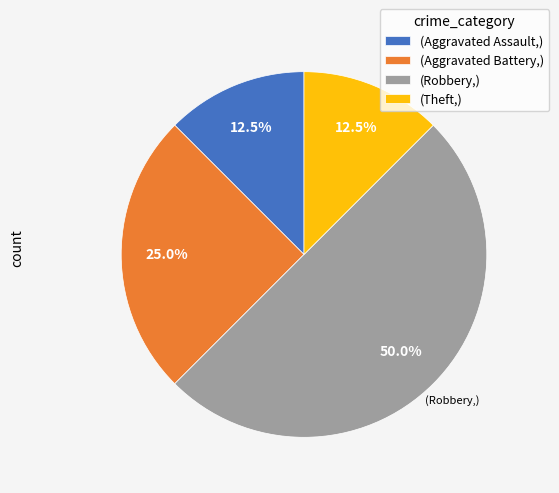

Count the number of slices in the pie.

4